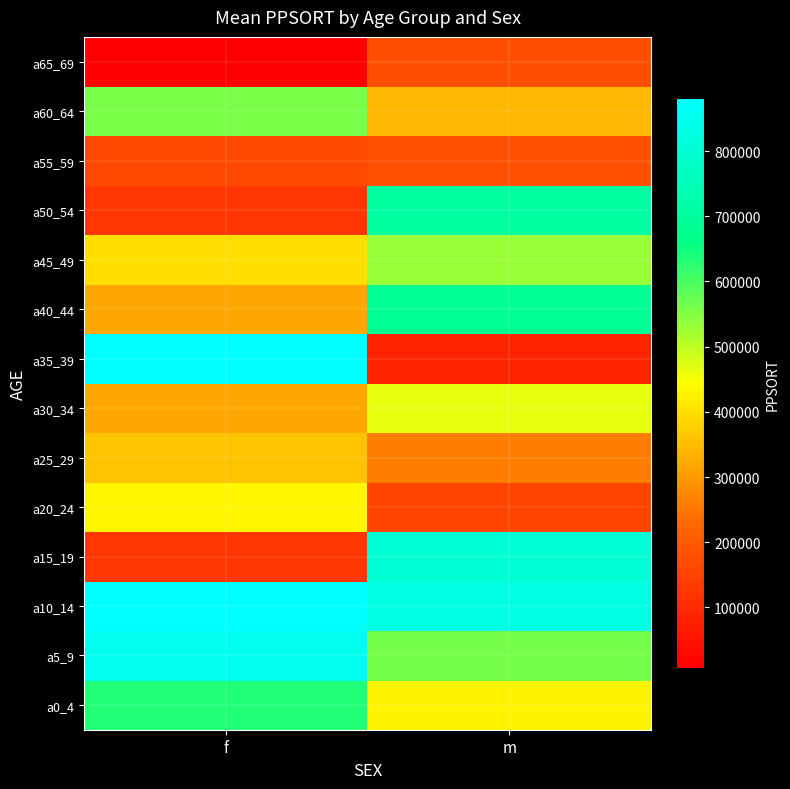

Reading right to left, list all the values displayed in this chart.

a0_4: m=428185	f=633401
a5_9: m=560479	f=847778
a10_14: m=829364	f=881135
a15_19: m=802543	f=125653
a20_24: m=155043	f=430921
a25_29: m=260215	f=359002
a30_34: m=464446	f=318740
a35_39: m=85071	f=878907
a40_44: m=682514	f=318740
a45_49: m=532137	f=396811
a50_54: m=704618	f=125653
a55_59: m=181442	f=163552
a60_64: m=342545	f=557859
a65_69: m=175126	f=6426